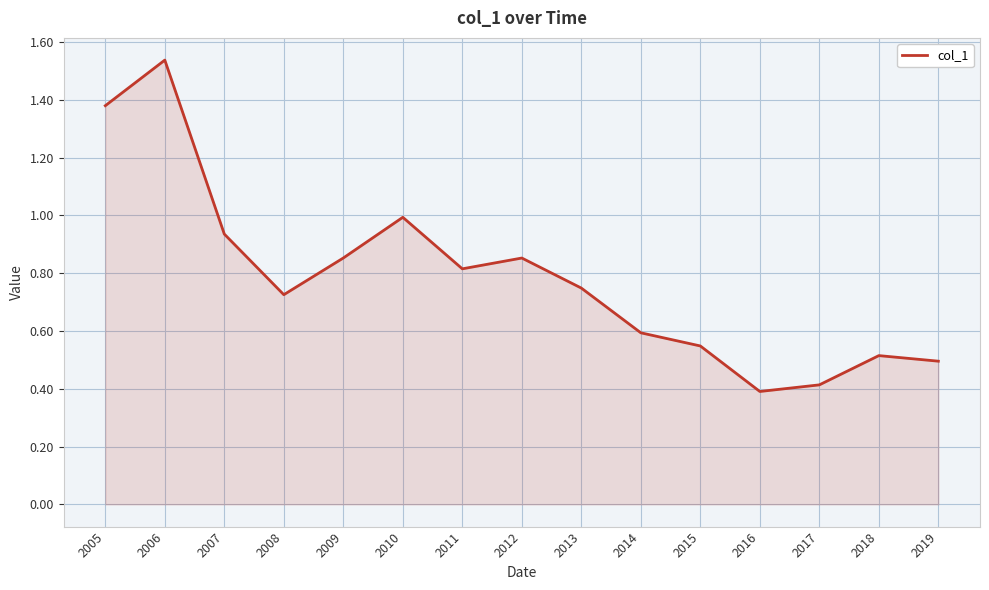

At which label is the value closest to 0?

2016